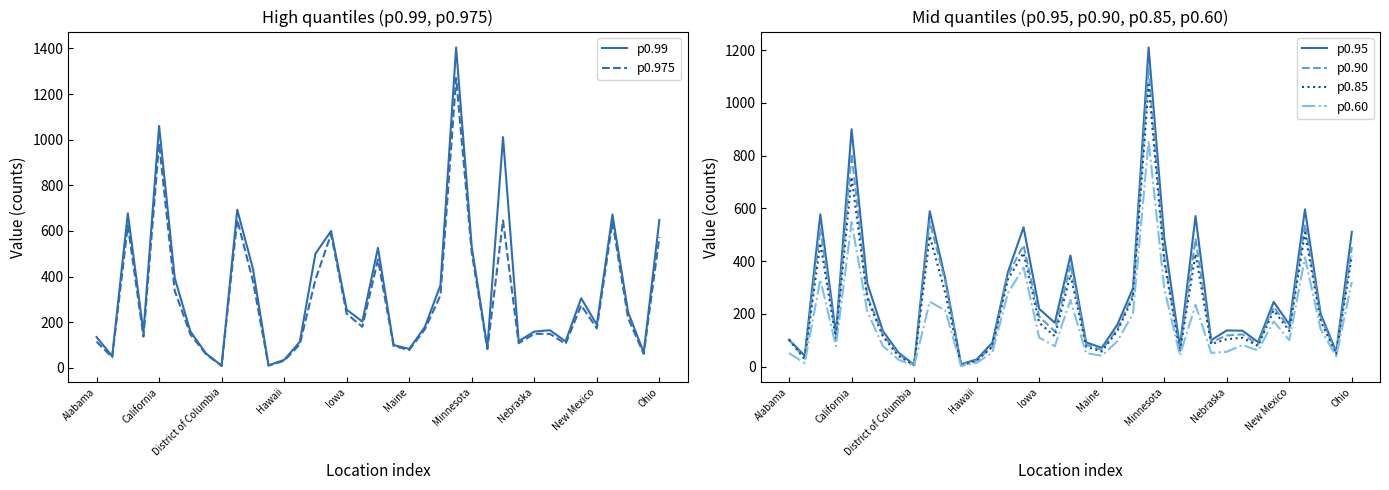

Between 11 and 25, which series saw the biggest shift?

p0.99